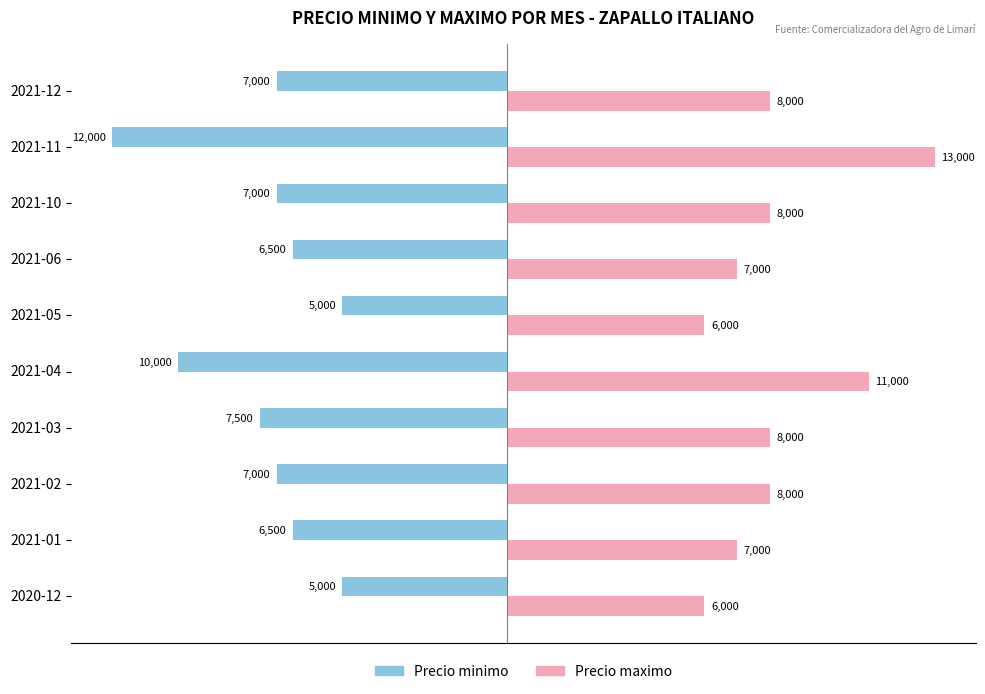

Where is Precio minimo nearest to the value -8500?

2021-03